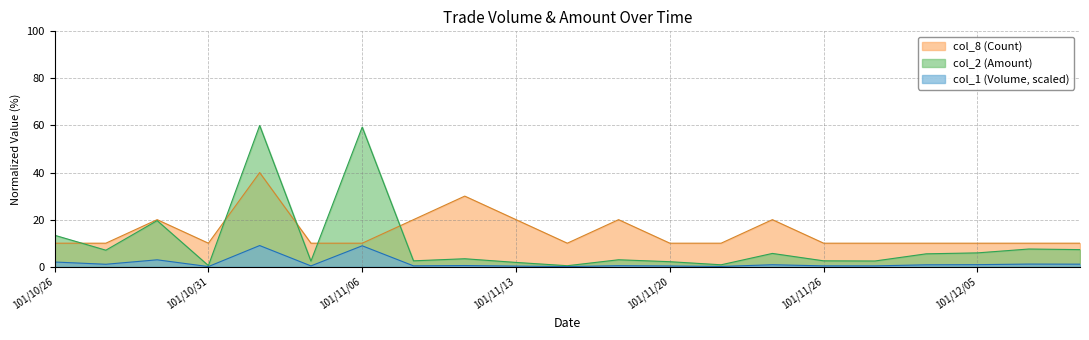

Which series has the largest total across all categories?

col_8 (Count)